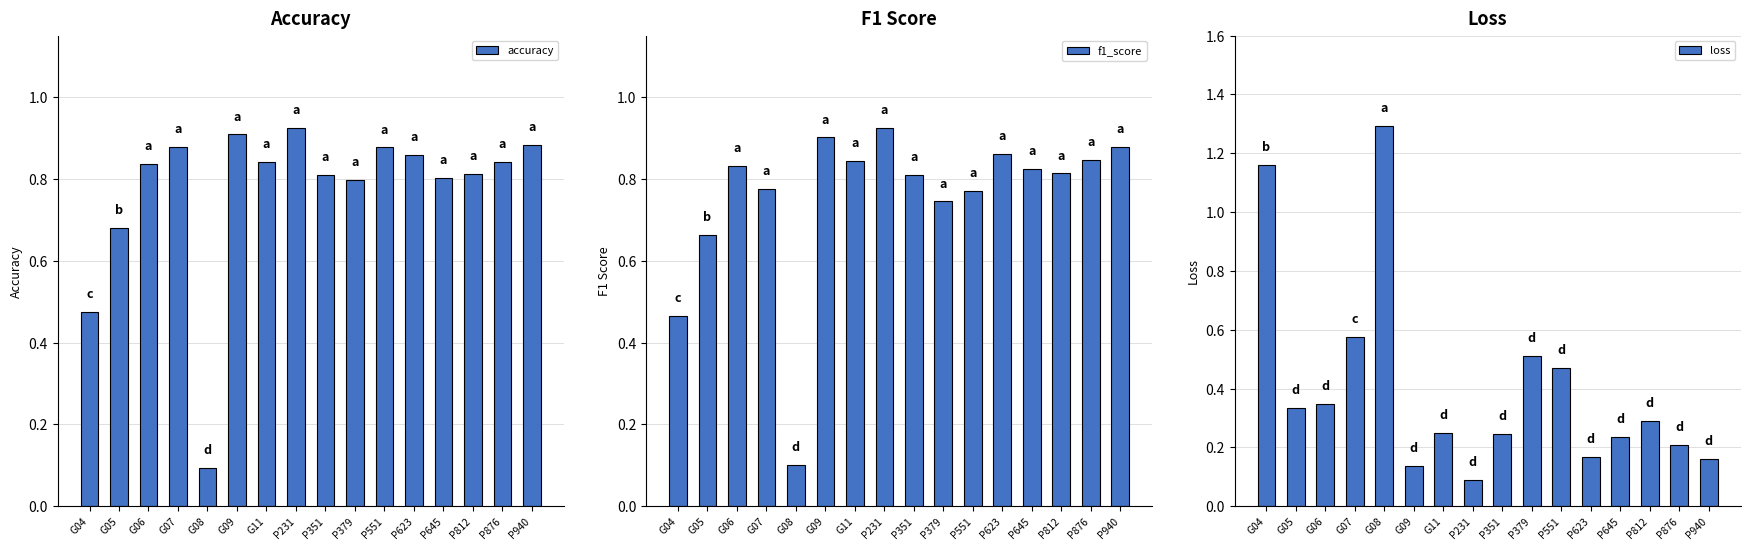

What position from the left is P940?

16